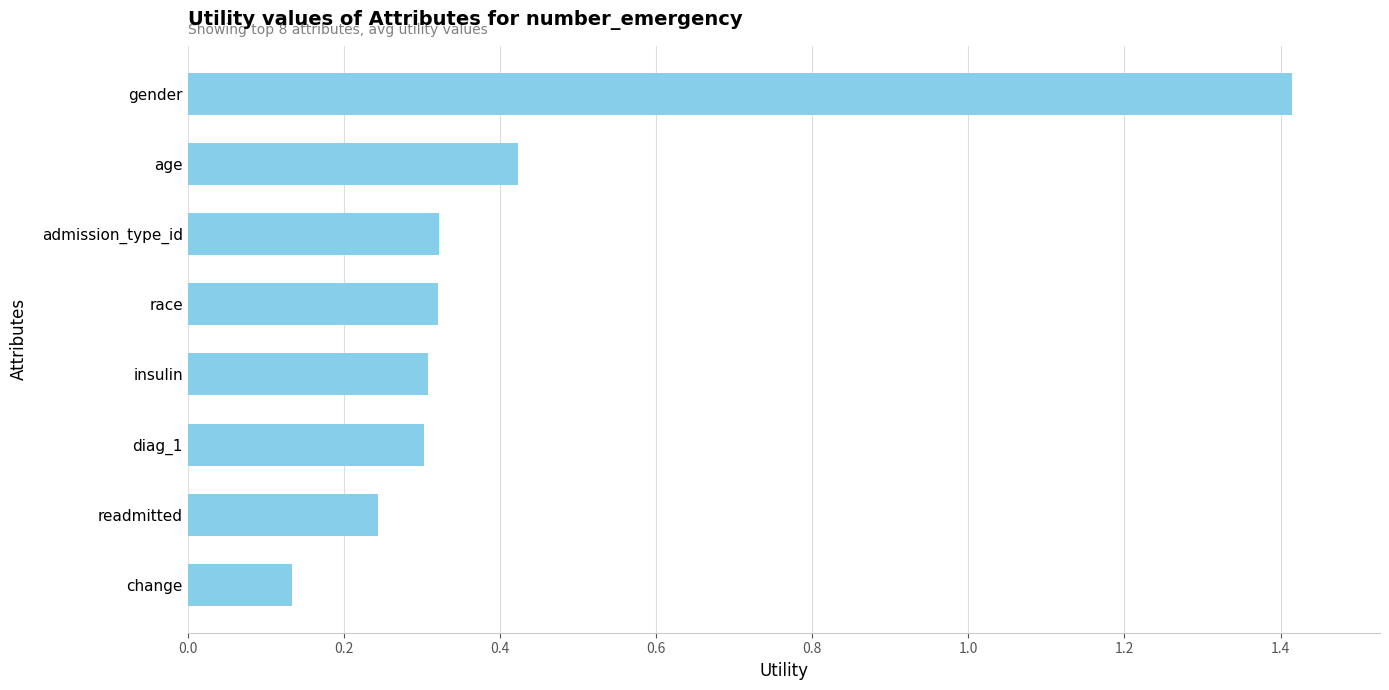

Which category has the highest value across all series?

gender